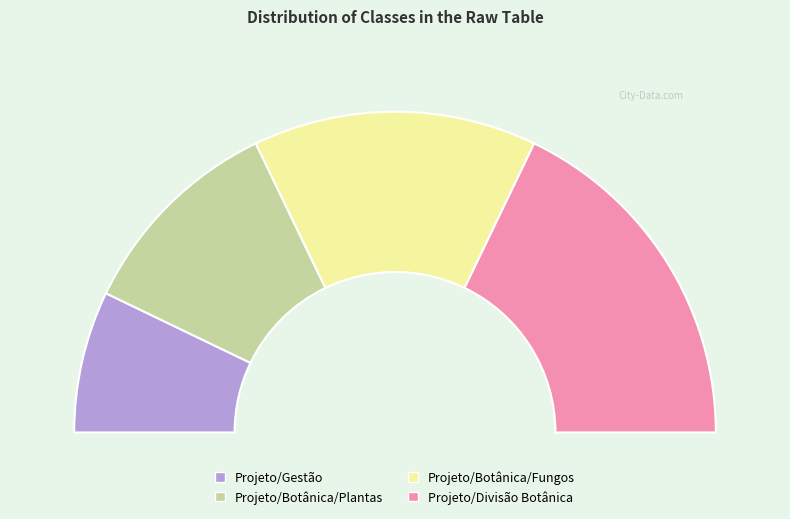

Does any single category account for the majority?

No